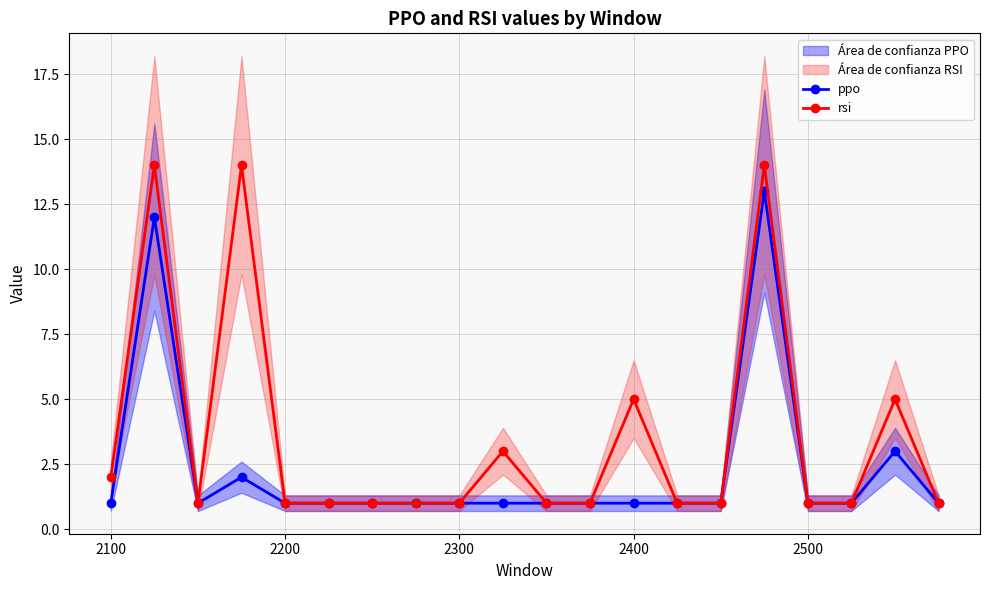

Reading left to right, what are all the values shown in this chart?

ppo: 1	12	1	2	1	1	1	1	1	1	1	1	1	1	1	13	1	1	3	1
rsi: 2	14	1	14	1	1	1	1	1	3	1	1	5	1	1	14	1	1	5	1